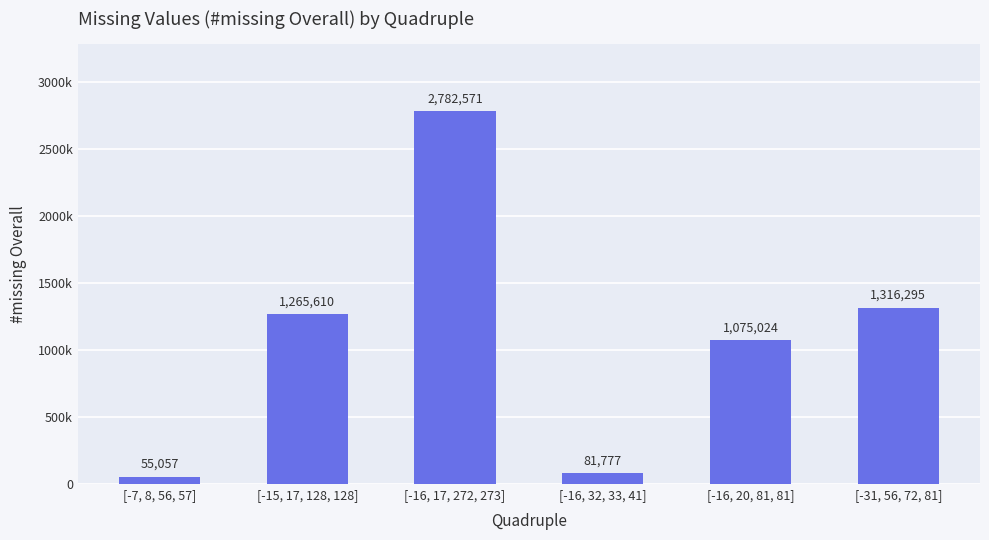

Are the bars horizontal?

No